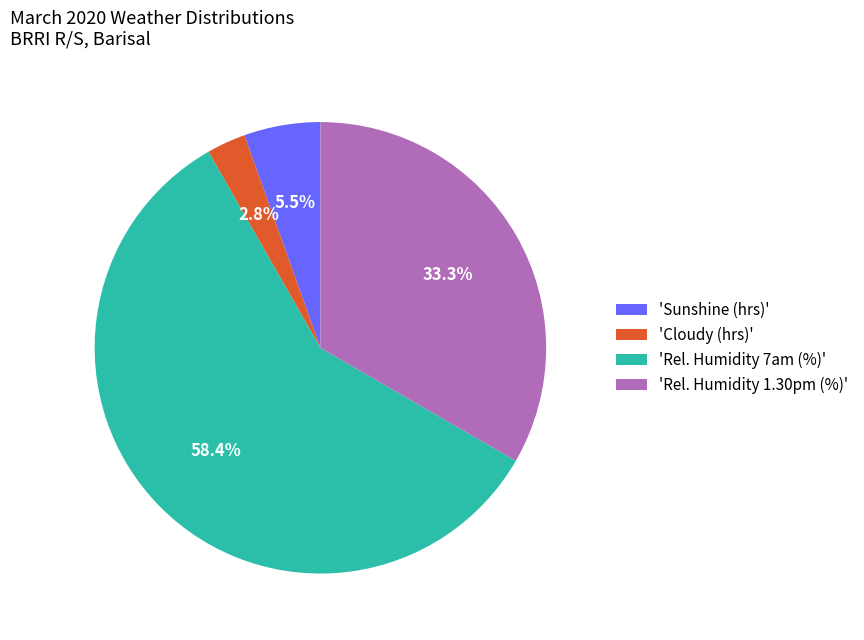

Between 'Cloudy (hrs)' and 'Rel. Humidity 7am (%)', which is larger?

'Rel. Humidity 7am (%)'